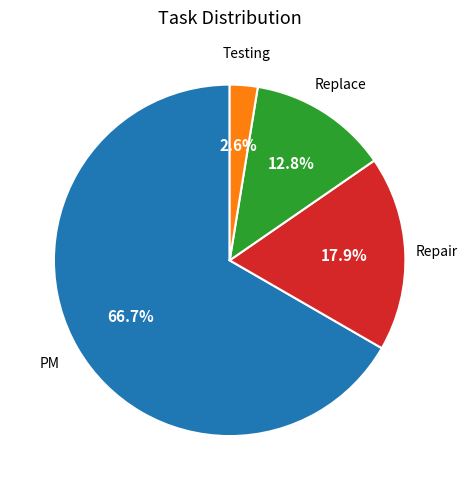

To the nearest percent, what portion does PM represent?

67%